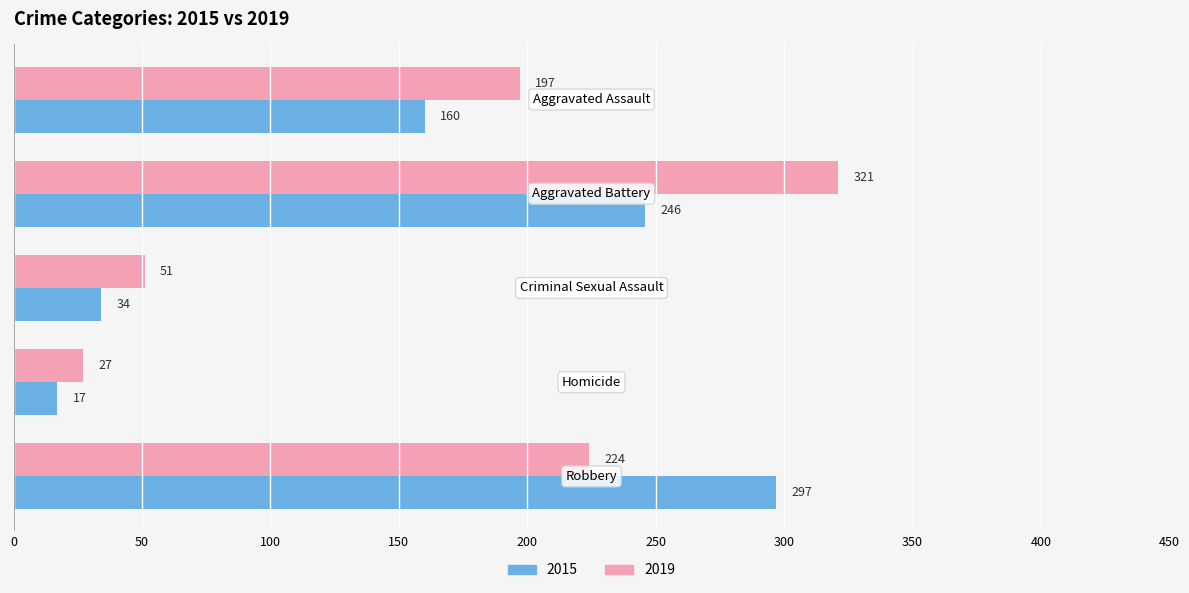

What is the minimum value shown in the chart?

17